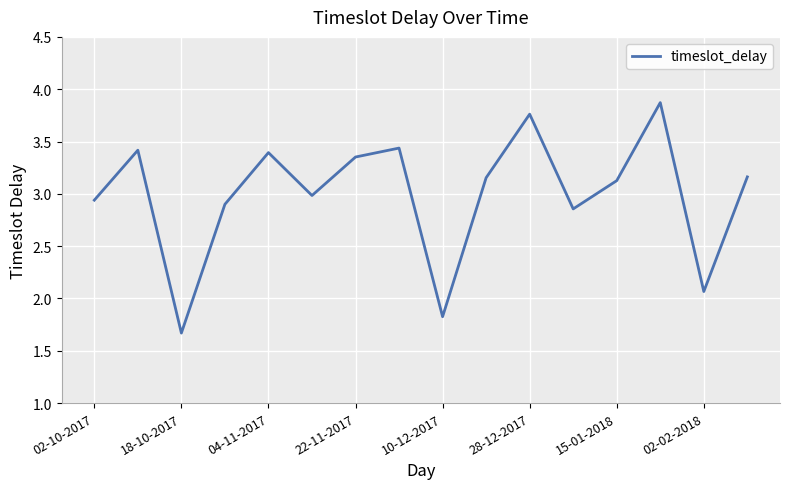

What is the minimum value shown in the chart?

1.7